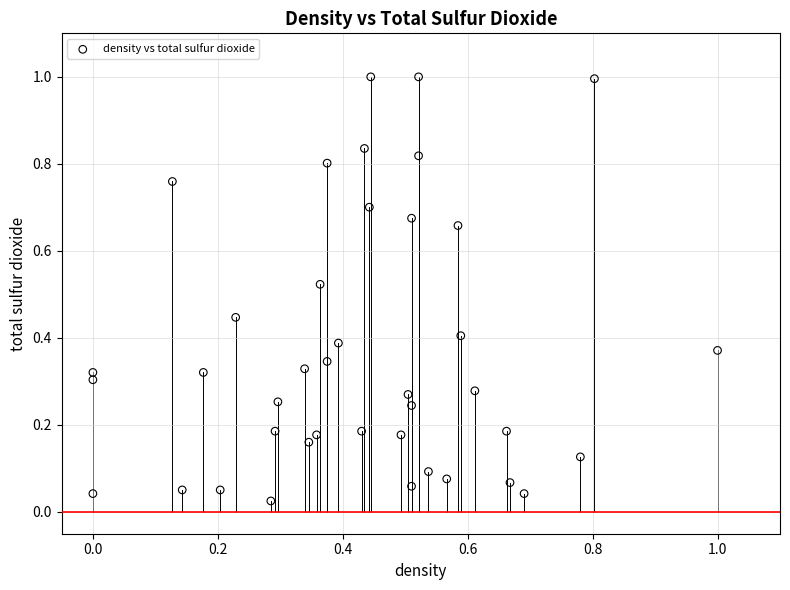

What is the range of Y values (max minus min)?

1.0